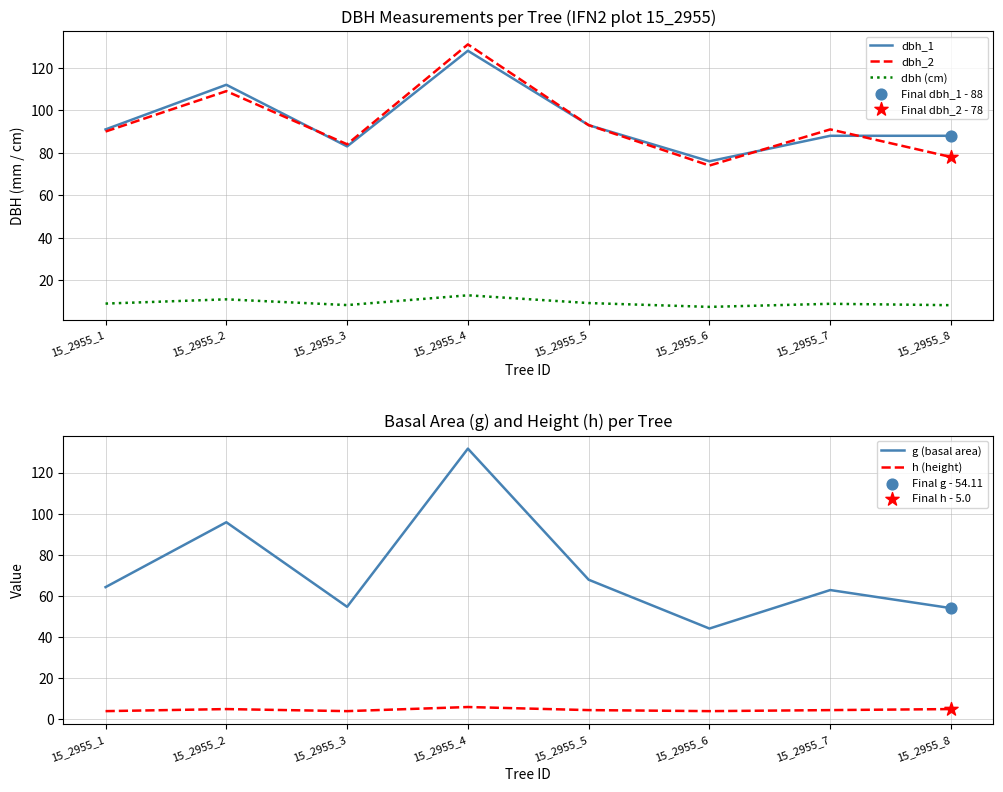

Which series has the largest Y range (max minus min)?

g (basal area)